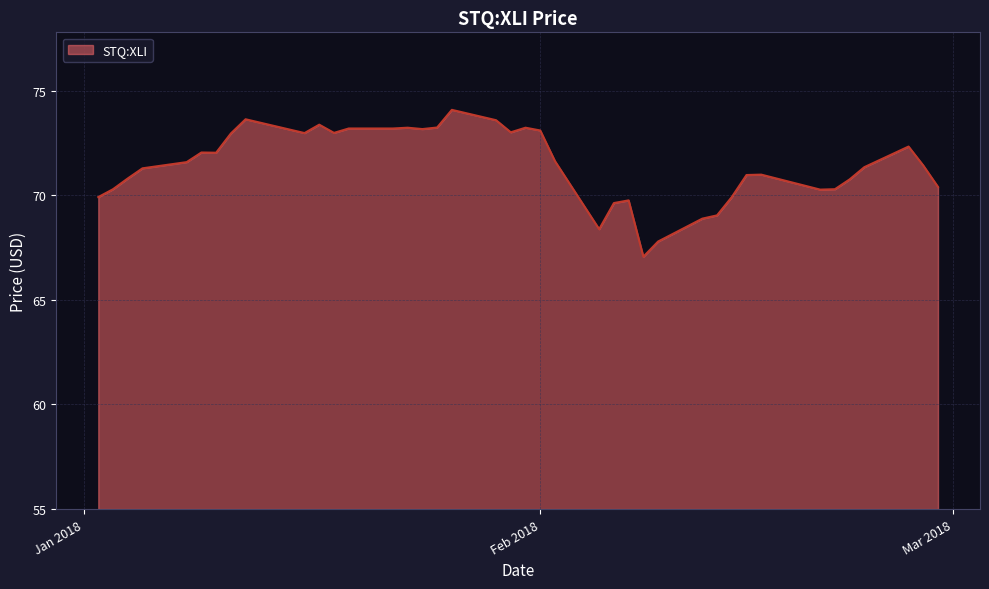

What is the difference between the maximum and minimum values?

7.0